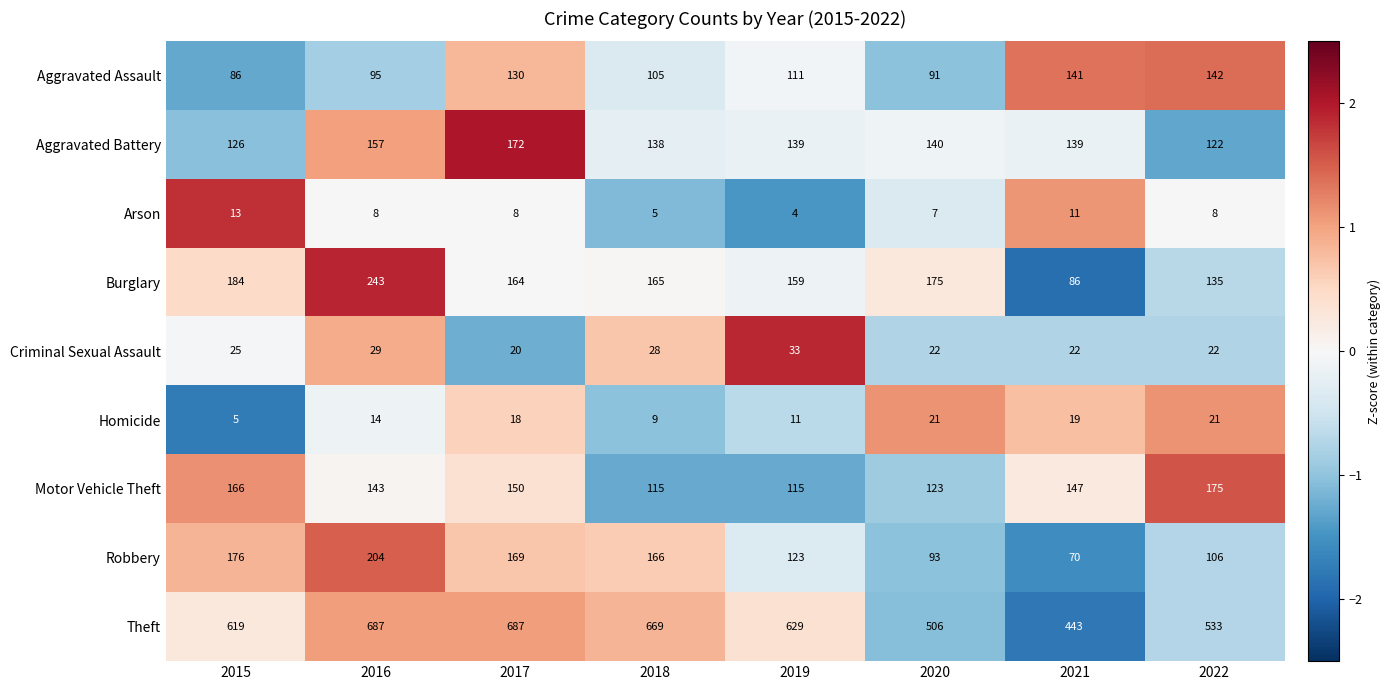

What is the difference between the second highest and minimum values in the Homicide series?

16